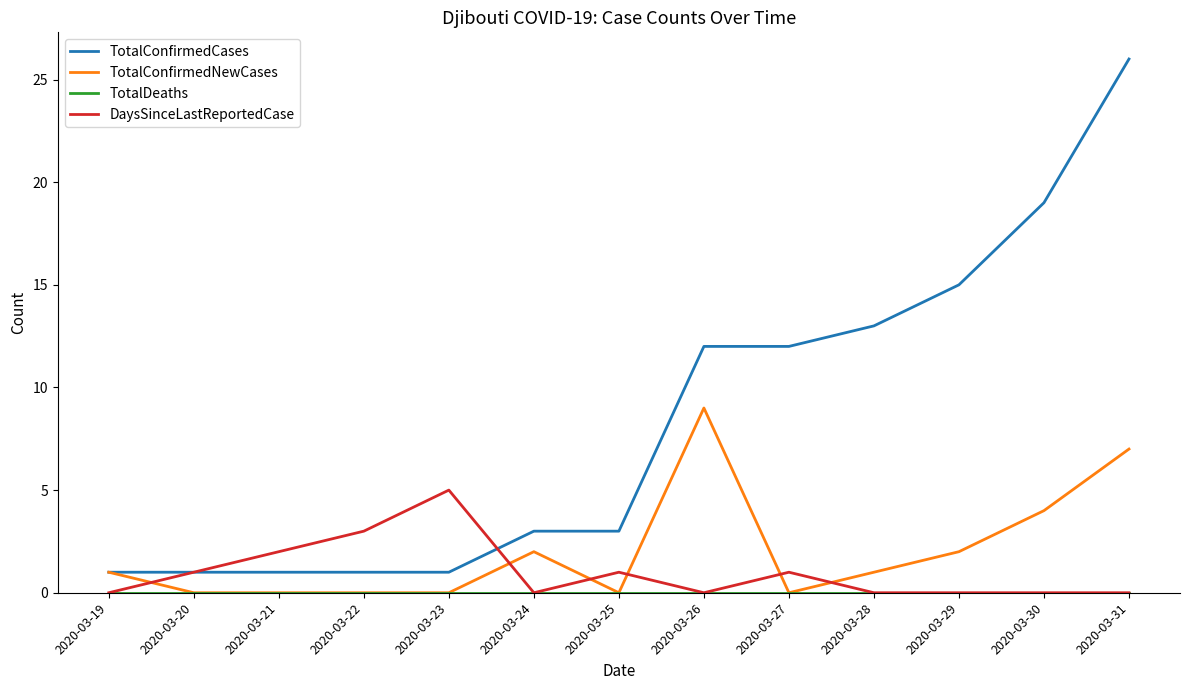

Which category has the highest value across all series?

2020-03-31